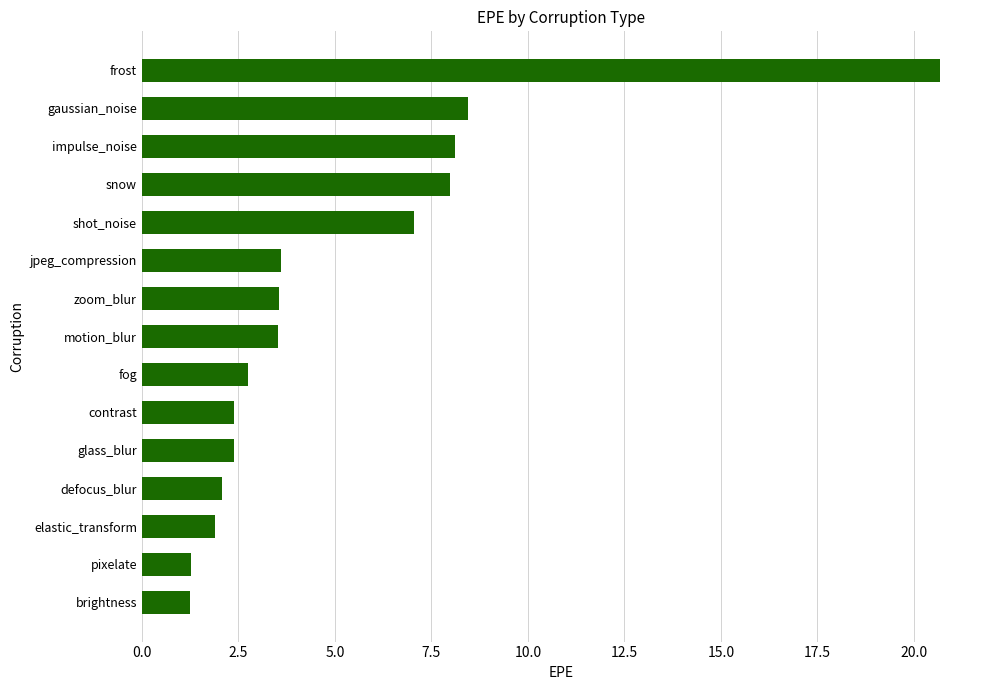

True or false: the data shows 7.1 at shot_noise.

True